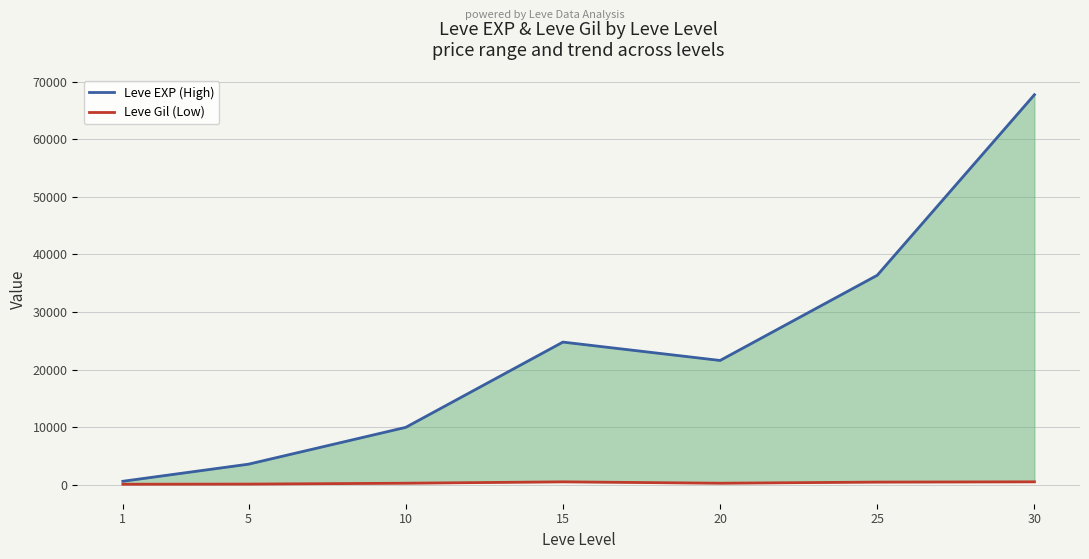

Which has a higher value, 30 or 5?

30